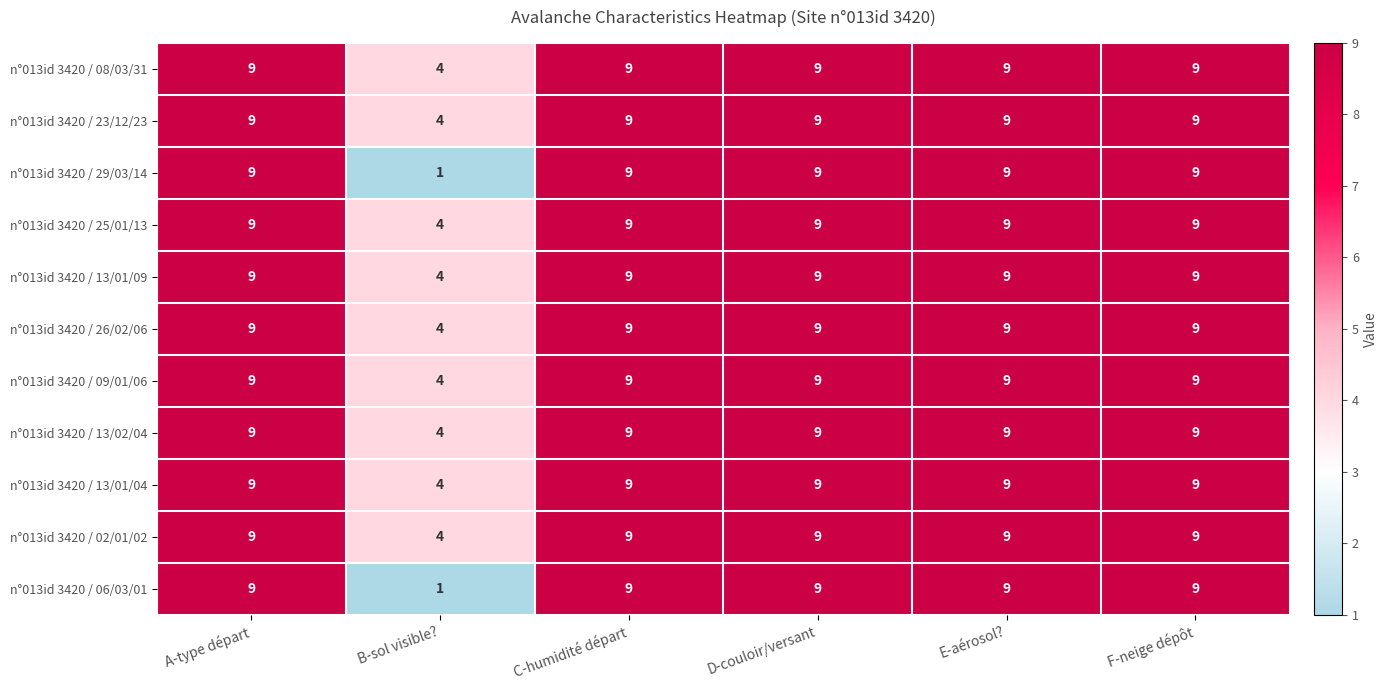

What is the average value of the n°013id 3420 / 25/01/13 series?

8